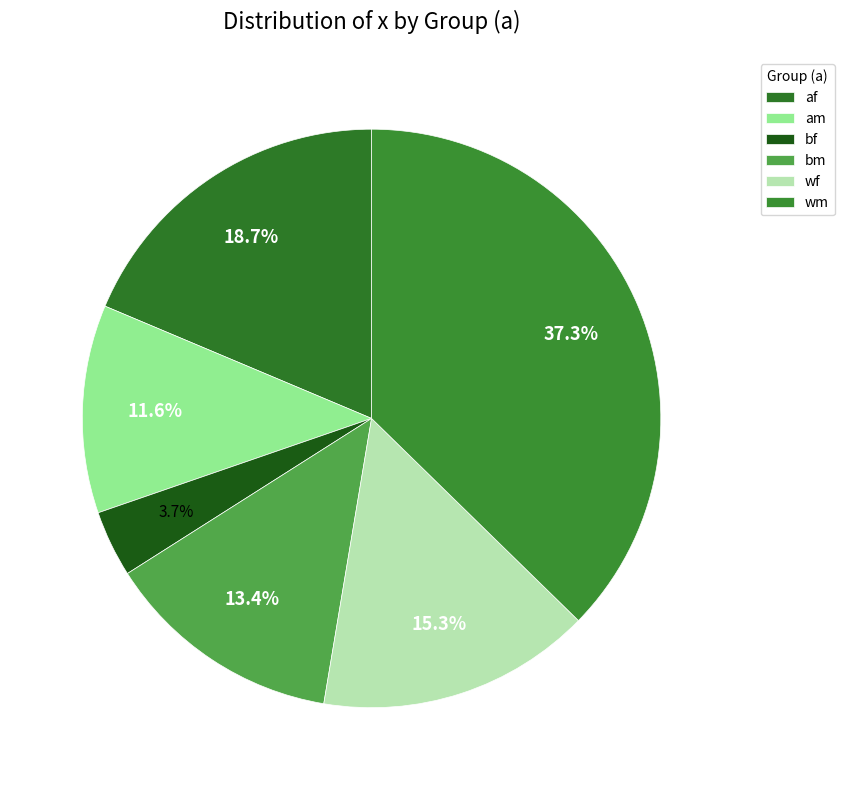

What is the largest slice in the pie chart?

wm